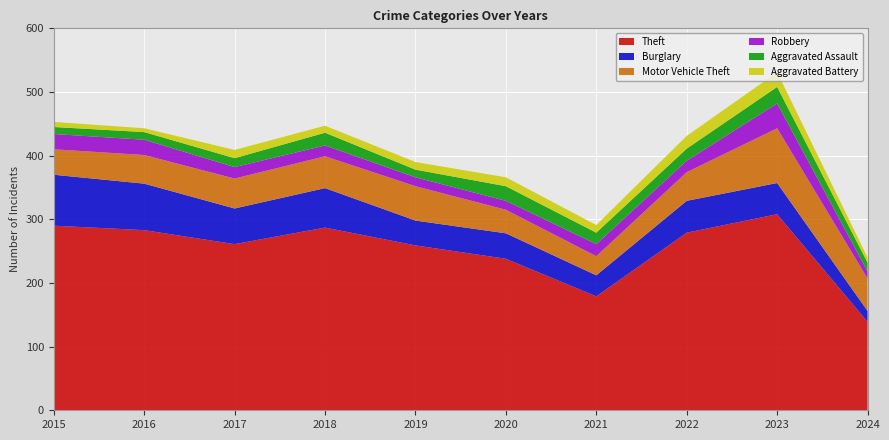

Reading left to right, extract all data points from this chart.

Theft: 2015=290	2016=283	2017=261	2018=287	2019=259	2020=238	2021=179	2022=279	2023=308	2024=139
Burglary: 2015=80	2016=73	2017=56	2018=62	2019=39	2020=40	2021=33	2022=50	2023=49	2024=17
Motor Vehicle Theft: 2015=40	2016=45	2017=47	2018=50	2019=54	2020=37	2021=30	2022=45	2023=86	2024=51
Robbery: 2015=24	2016=24	2017=18	2018=17	2019=14	2020=14	2021=19	2022=18	2023=39	2024=11
Aggravated Assault: 2015=11	2016=12	2017=14	2018=20	2019=12	2020=23	2021=18	2022=19	2023=26	2024=14
Aggravated Battery: 2015=8	2016=6	2017=13	2018=11	2019=12	2020=14	2021=12	2022=20	2023=23	2024=8